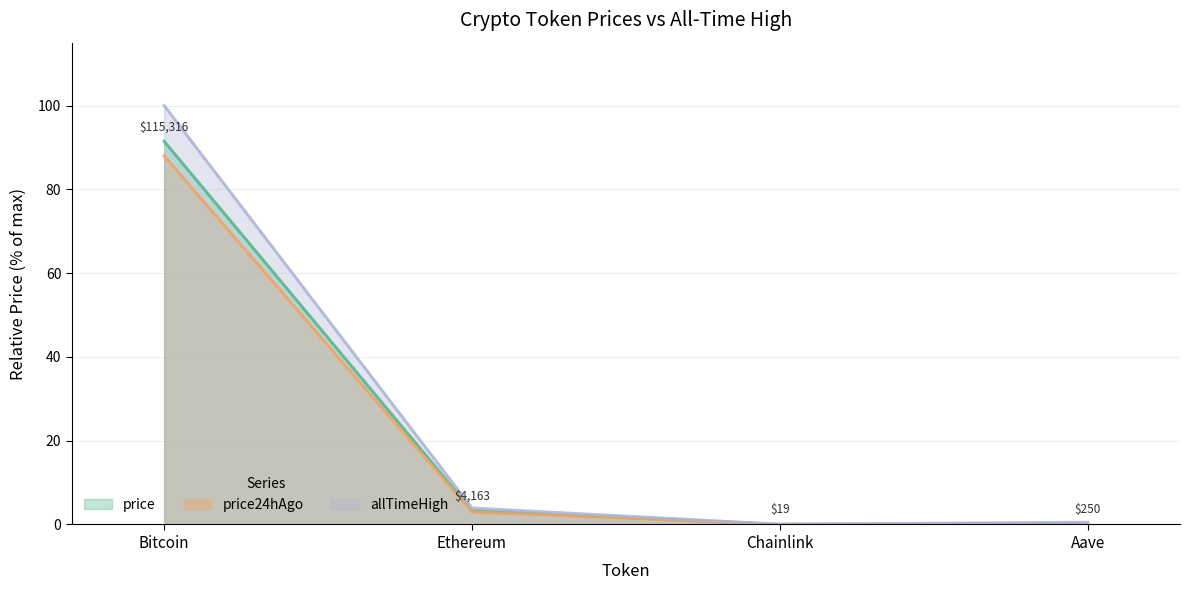

Is the value of allTimeHigh at Ethereum greater than the value of price24hAgo at Bitcoin?

No